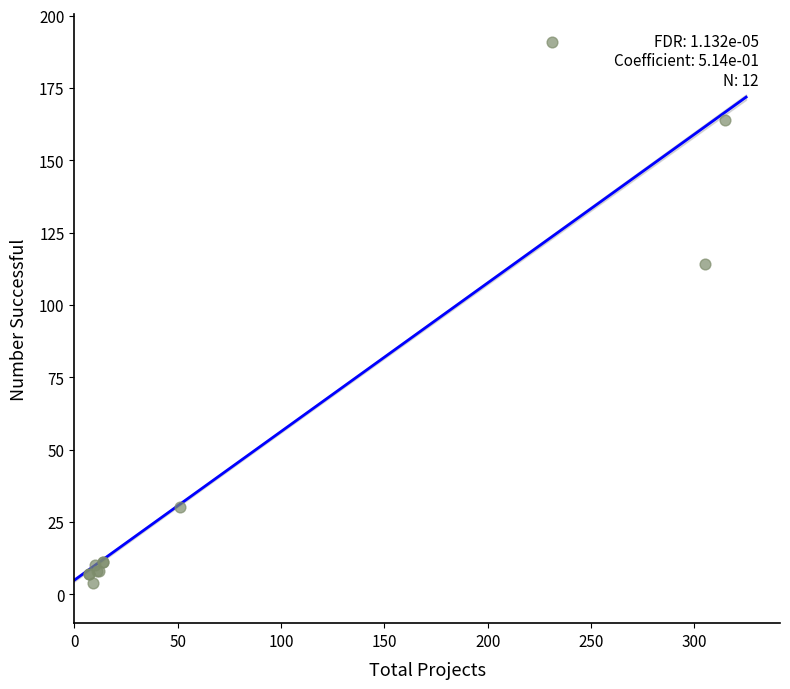

What Y value in the scatter plot is closest to 97?

114